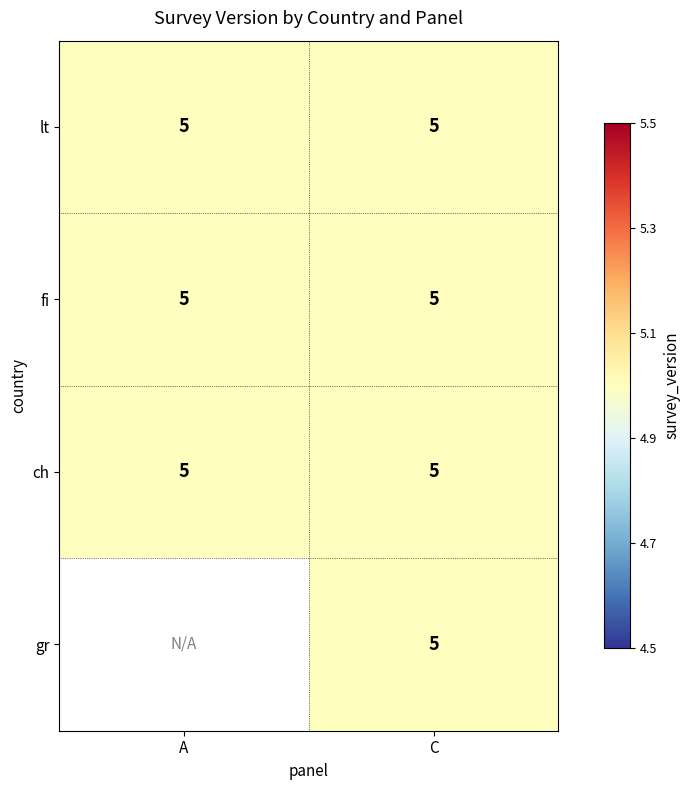

True or false: fi has a value of 8 at A.

False